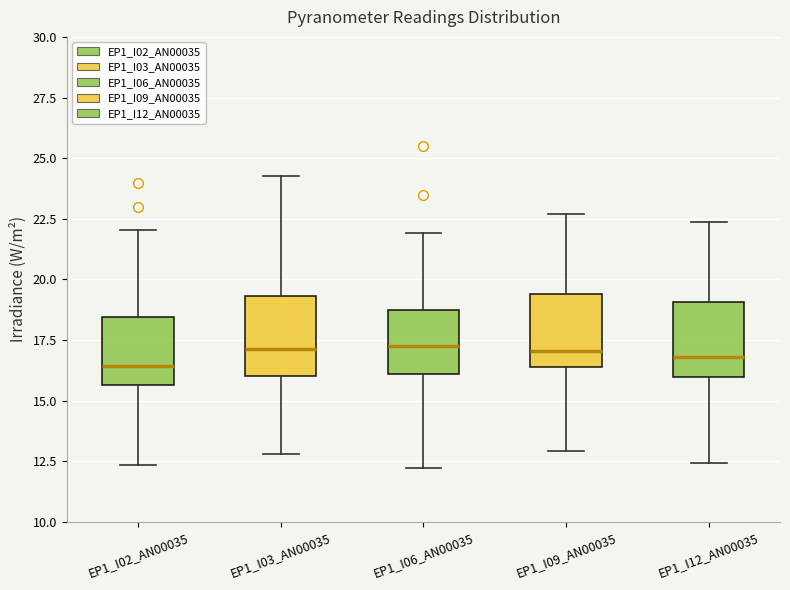

Reading left to right, transcribe this box plot: for each box, give where its median line is, the range the box spans, and where its two whiskers end, as read against the y-axis. The values are not printed on the chart, so give them approximately, as read against the axis.

EP1_I02_AN00035: median 16.5, box 15.5 to 18.5, whiskers 12.5 to 22.0
EP1_I03_AN00035: median 17.0, box 16.0 to 19.5, whiskers 13.0 to 24.0
EP1_I06_AN00035: median 17.0, box 16.0 to 19.0, whiskers 12.0 to 22.0
EP1_I09_AN00035: median 17.0, box 16.5 to 19.5, whiskers 13.0 to 22.5
EP1_I12_AN00035: median 17.0, box 16.0 to 19.0, whiskers 12.5 to 22.5